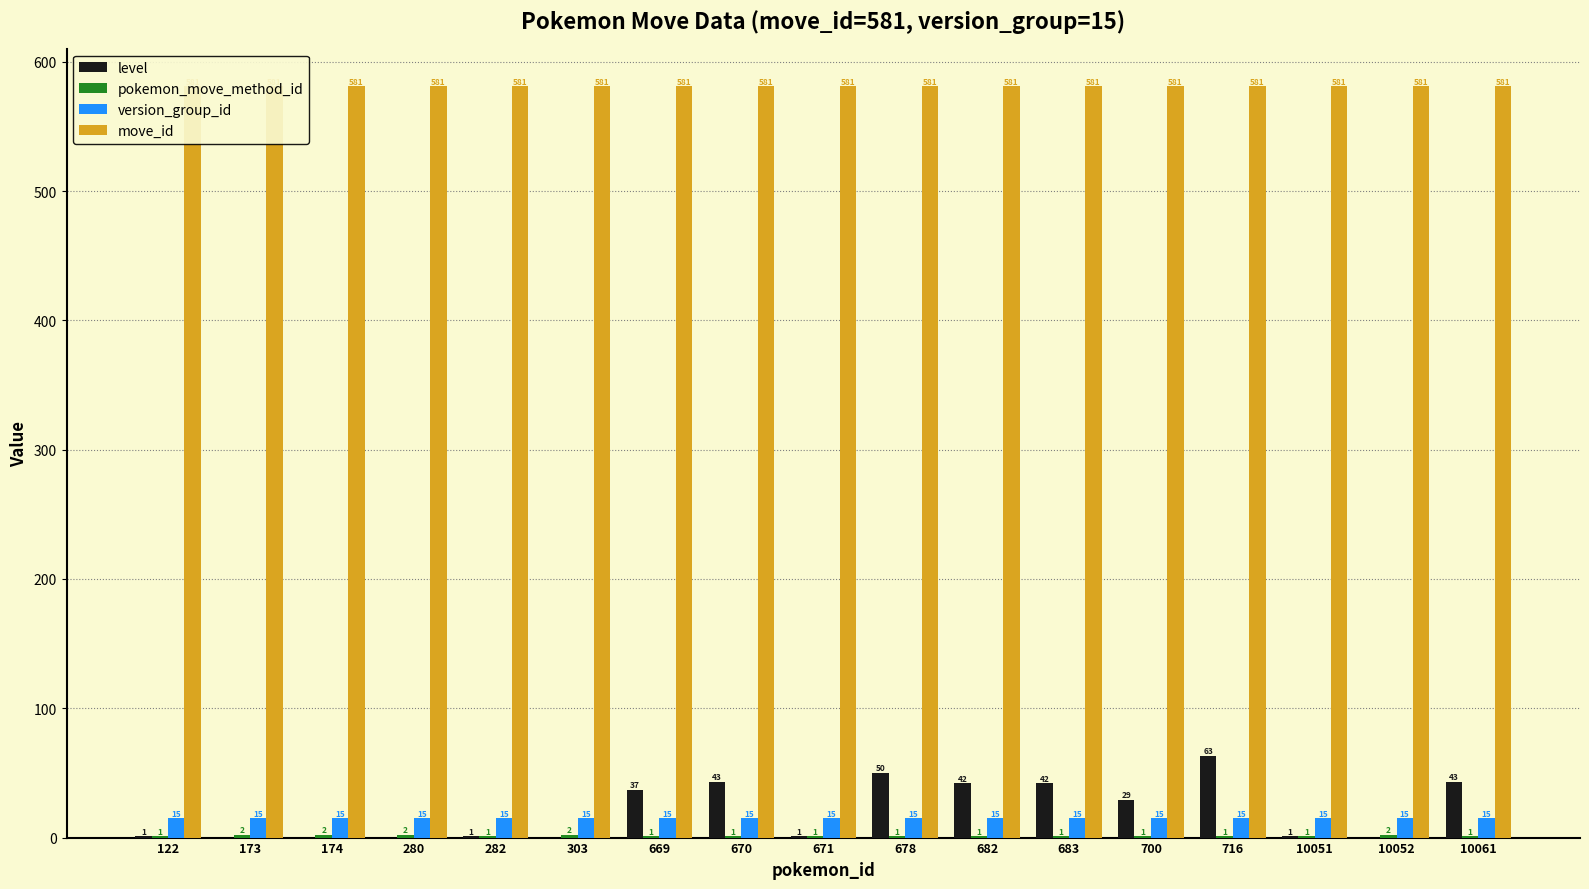

At which category does the chart reach its peak across all series?

122